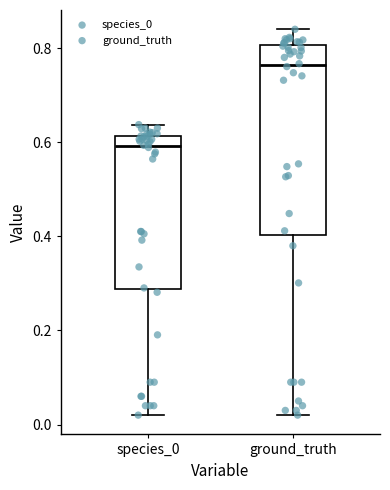

Reading left to right, read every box against the y-axis: the position of its median line, the range the box covers, and the ends of its whiskers. The values are not printed on the chart, so give them approximately, as read against the axis.

species_0: median 0.60, box 0.28 to 0.62, whiskers 0.02 to 0.64
ground_truth: median 0.76, box 0.40 to 0.80, whiskers 0.02 to 0.84